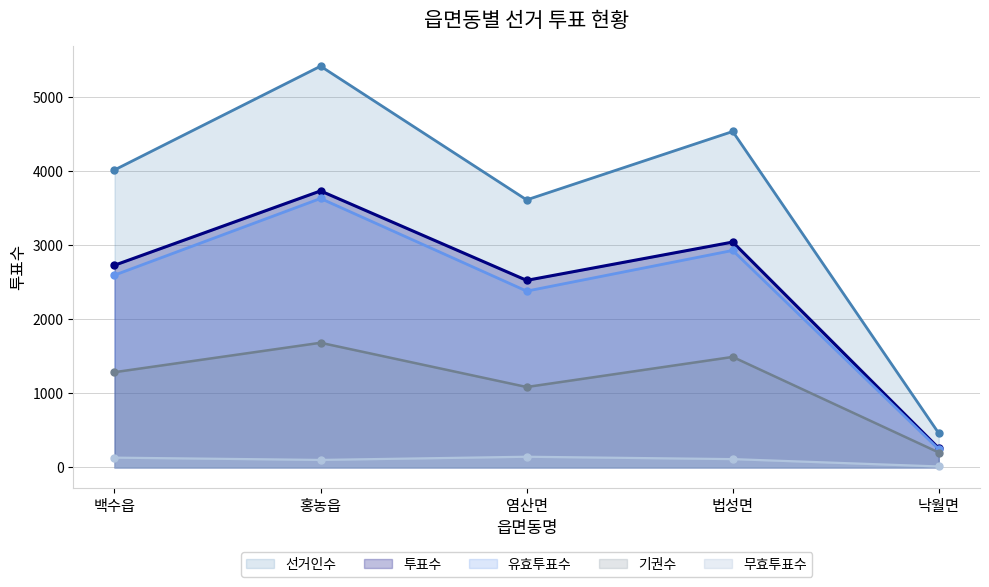

Which series changed the most between 홍농읍 and 법성면?

선거인수